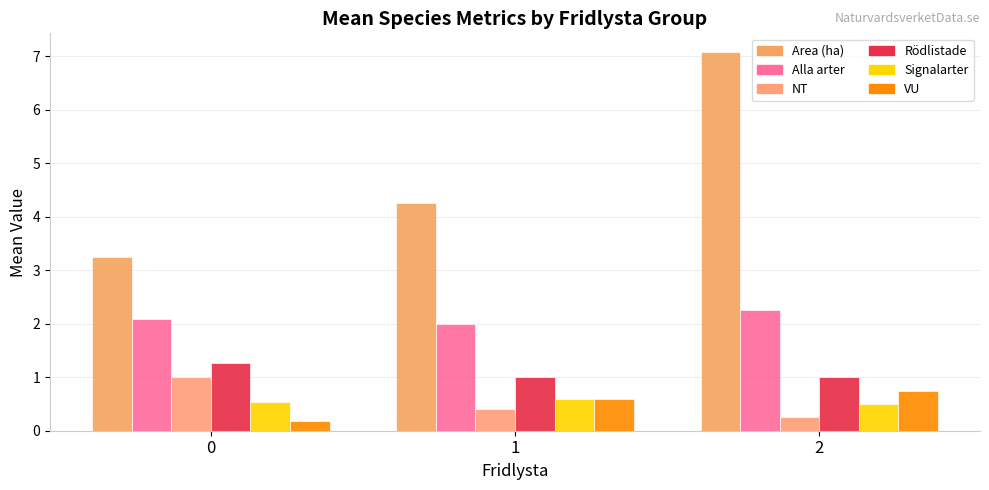

How many bars are there in total?

18